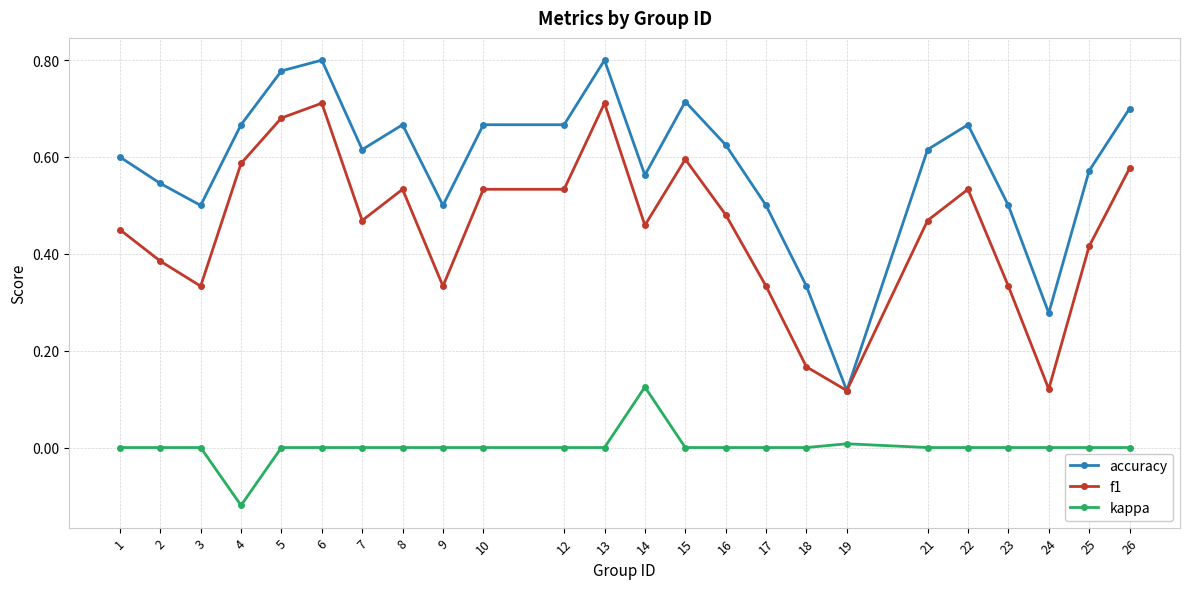

True or false: kappa and f1 cross at least once.

False